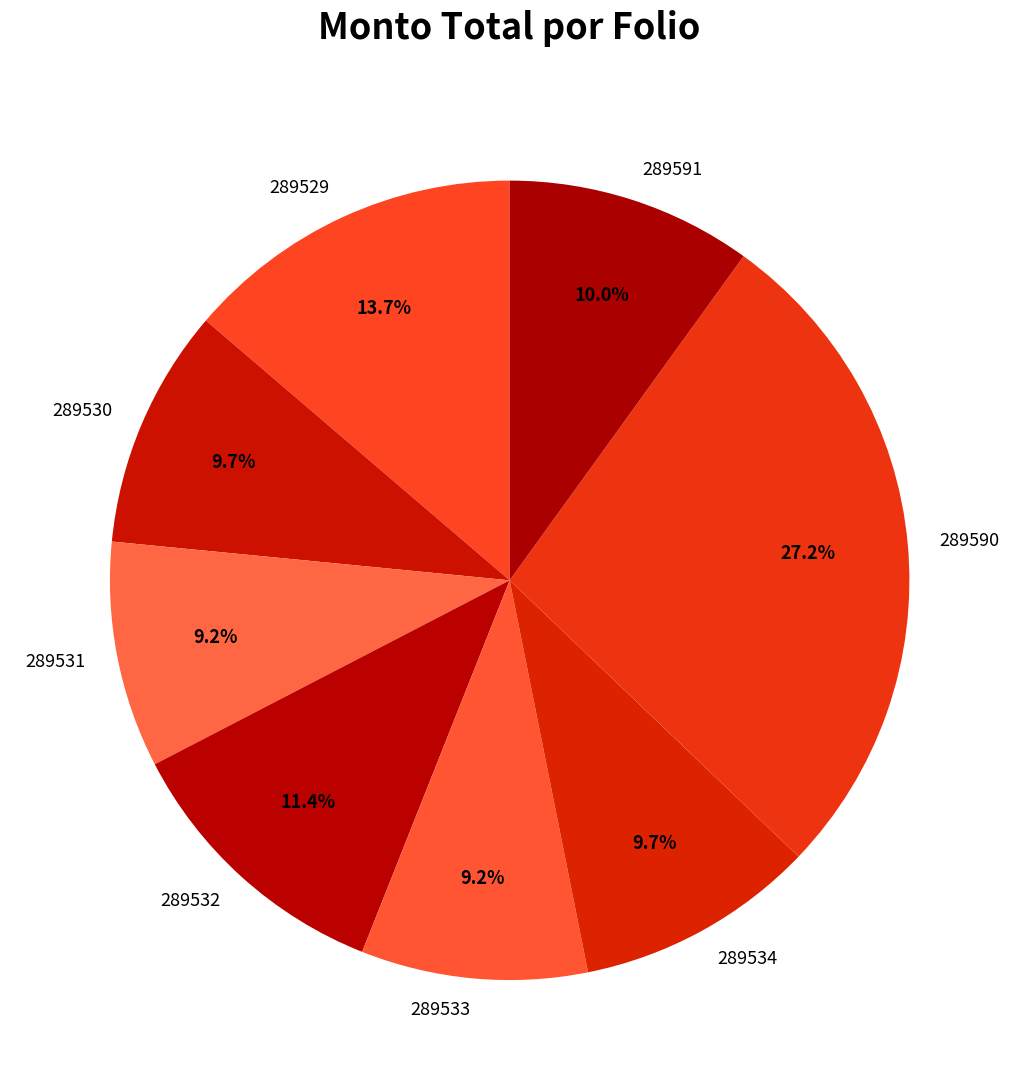

To the nearest percent, what percentage of the pie is 289590?

27%